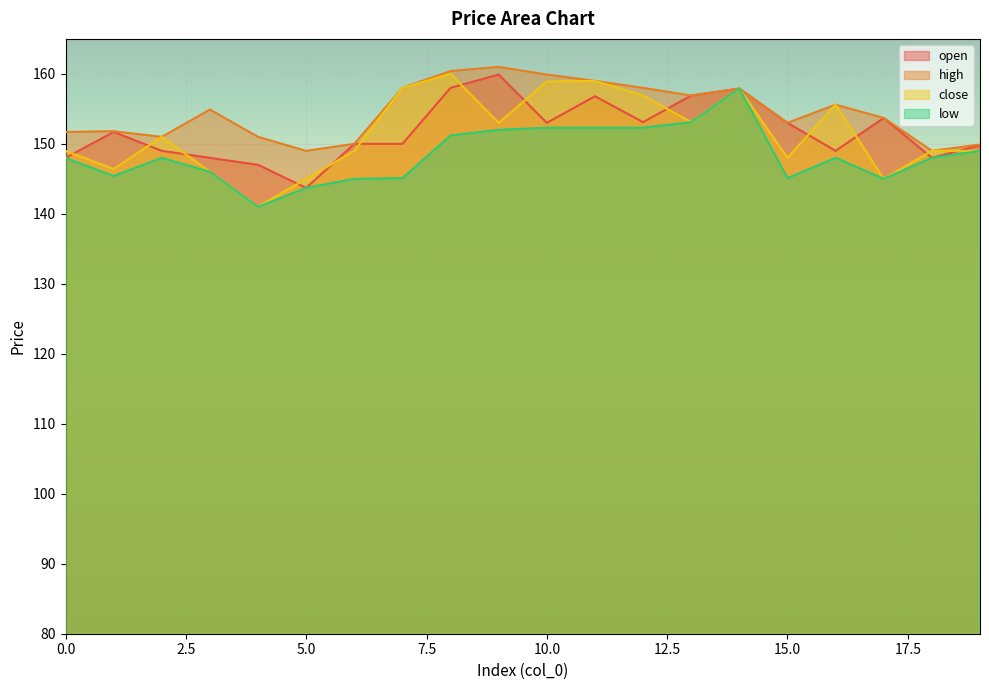

What is the average value of the open series?

151.8